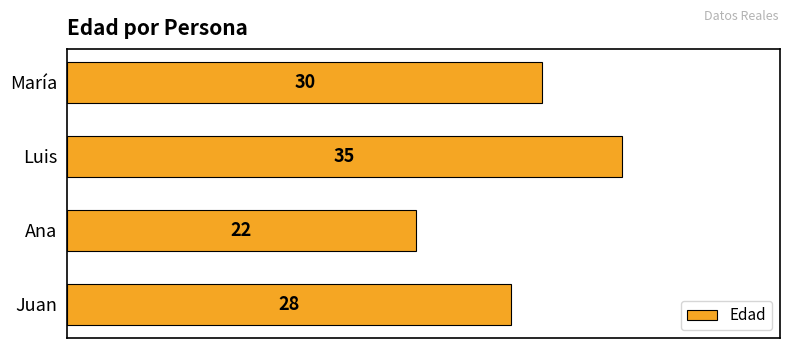

How many values are between 28 and 35?

3